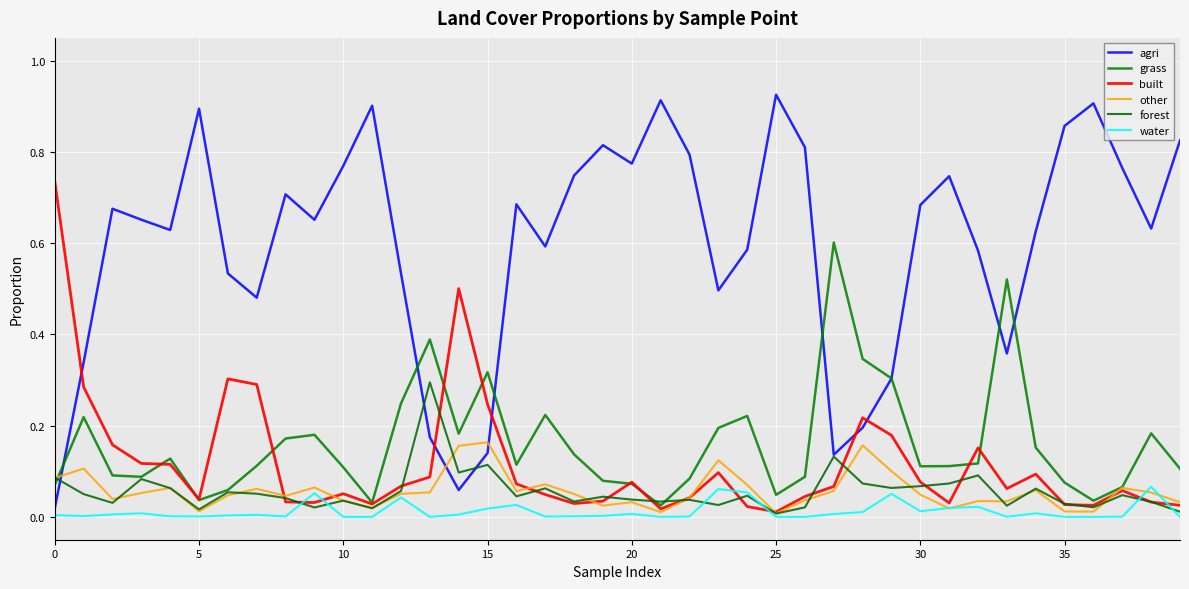

Which series has the largest total across all categories?

agri